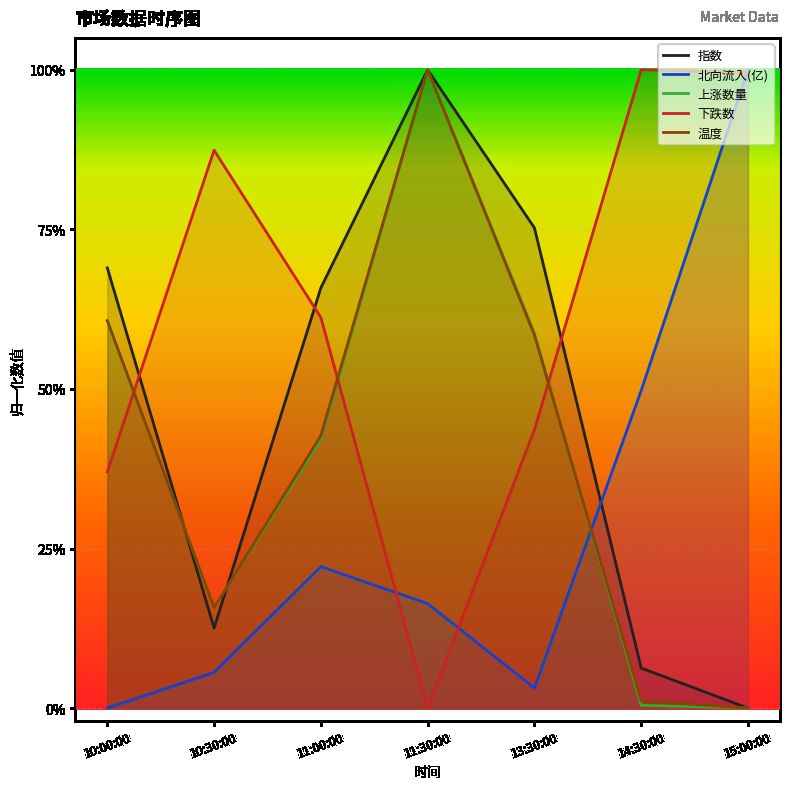

What is the label of the 5th point from the right?

11:00:00